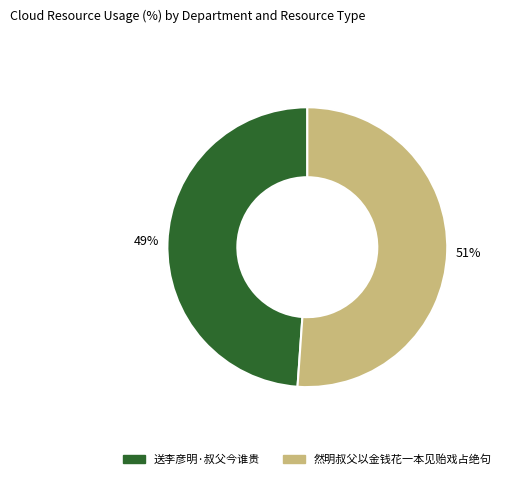

Which has a higher value, 送李彦明·叔父今谁贵 or 然明叔父以金钱花一本见贻戏占绝句?

然明叔父以金钱花一本见贻戏占绝句